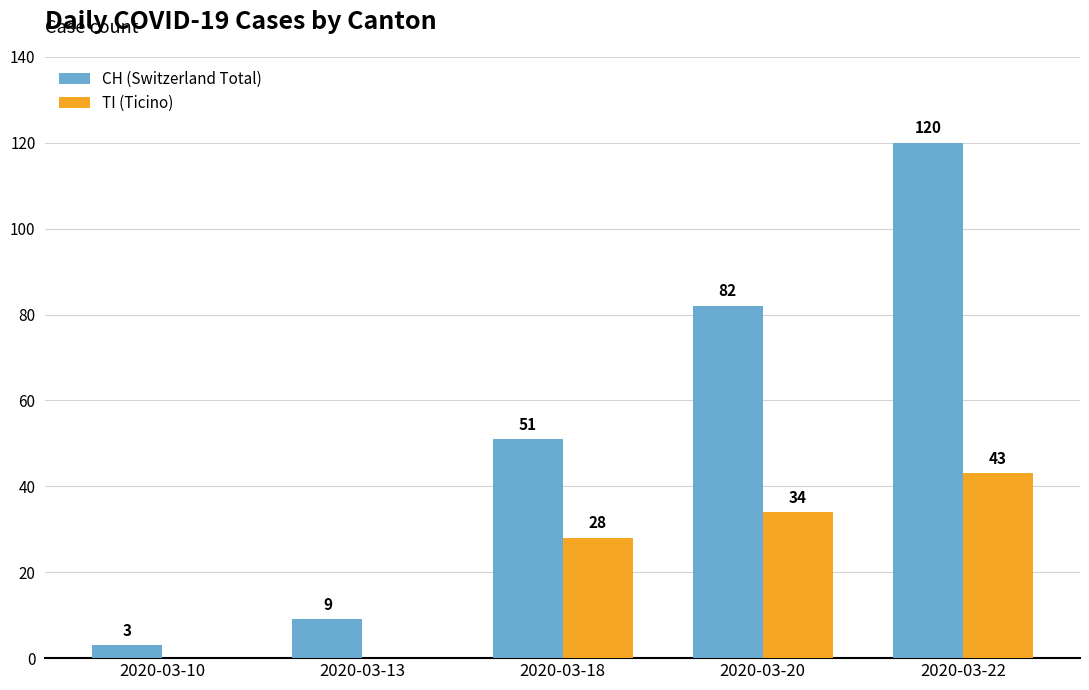

Where is CH (Switzerland Total) nearest to the value 61?

2020-03-18